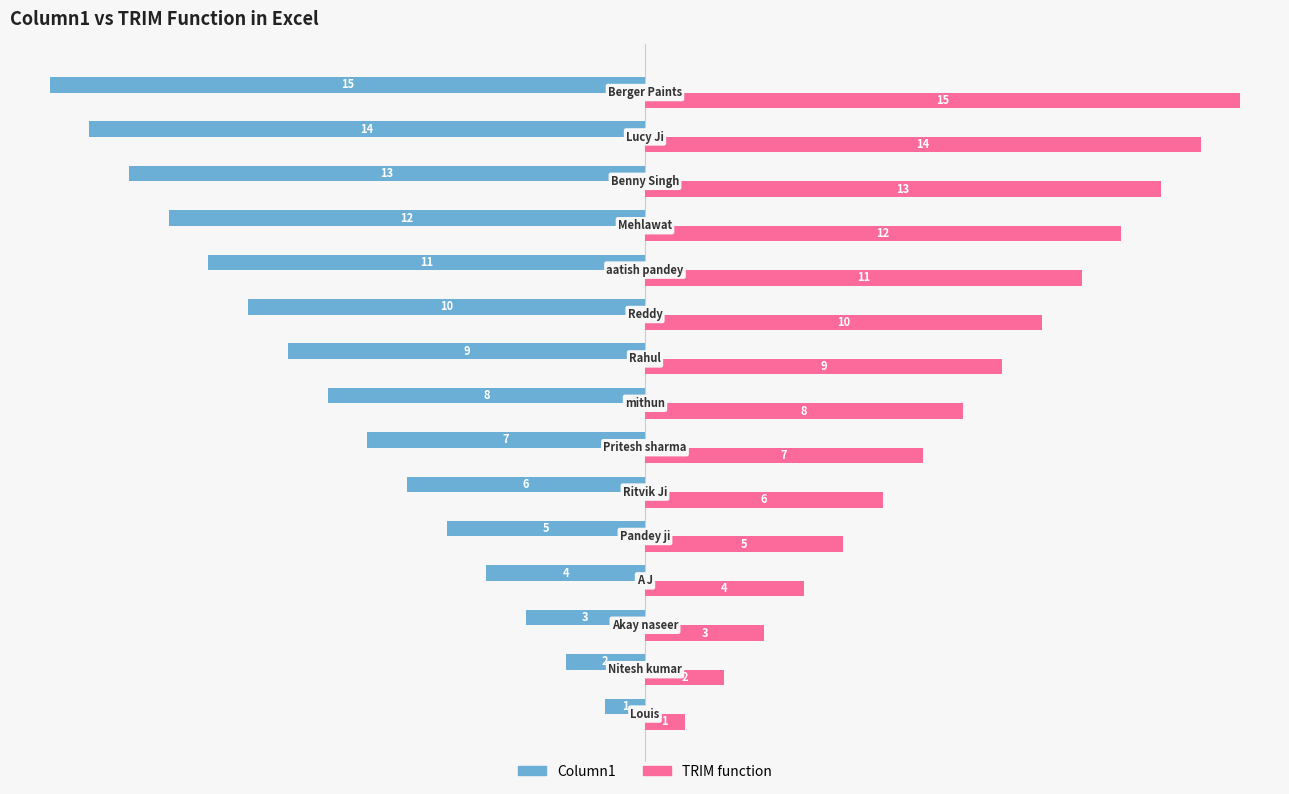

What is the average value of the TRIM function series?

8